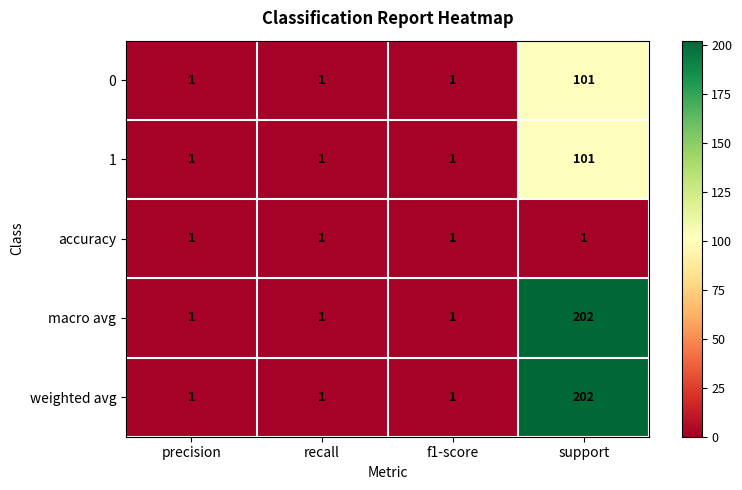

How many 0 values are between 1 and 101?

4